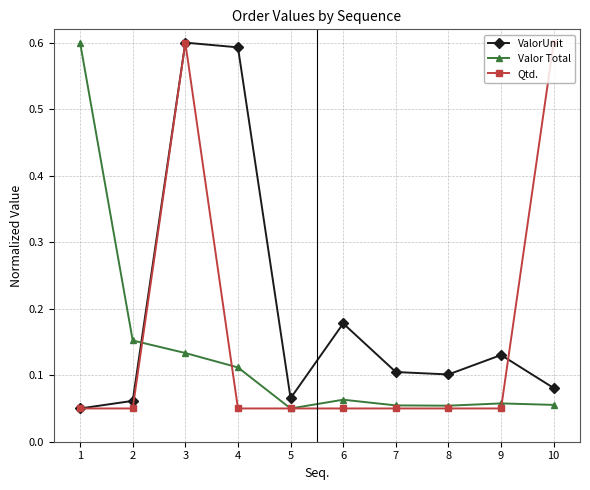

What is the sum of all ValorUnit values?

2.0